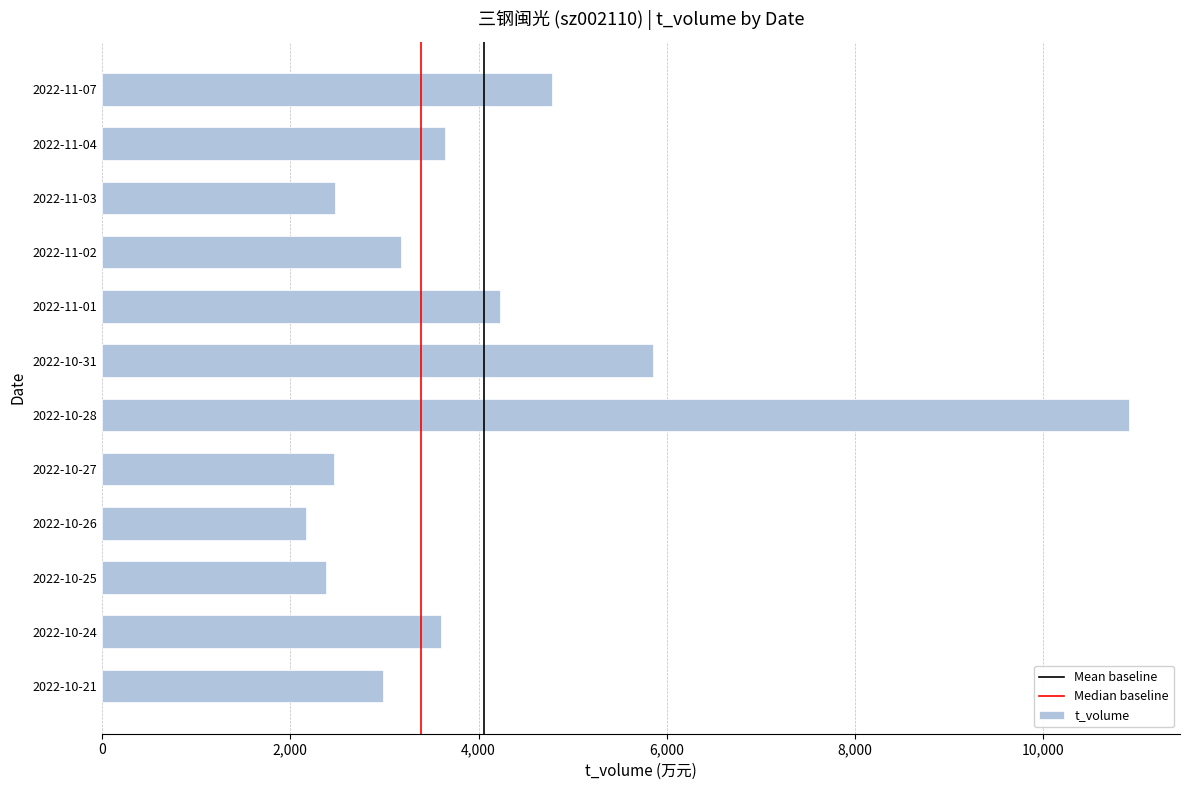

Does the chart contain stacked bars?

No